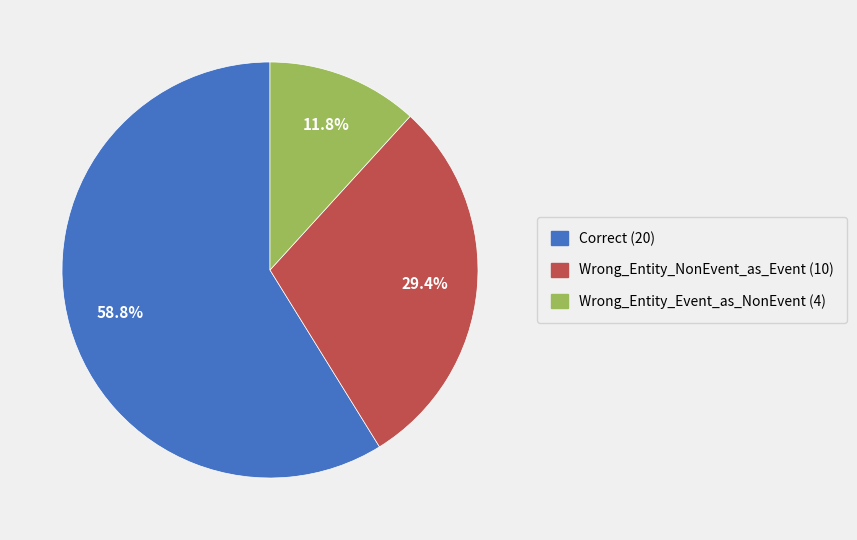

Count the number of slices in the pie.

3